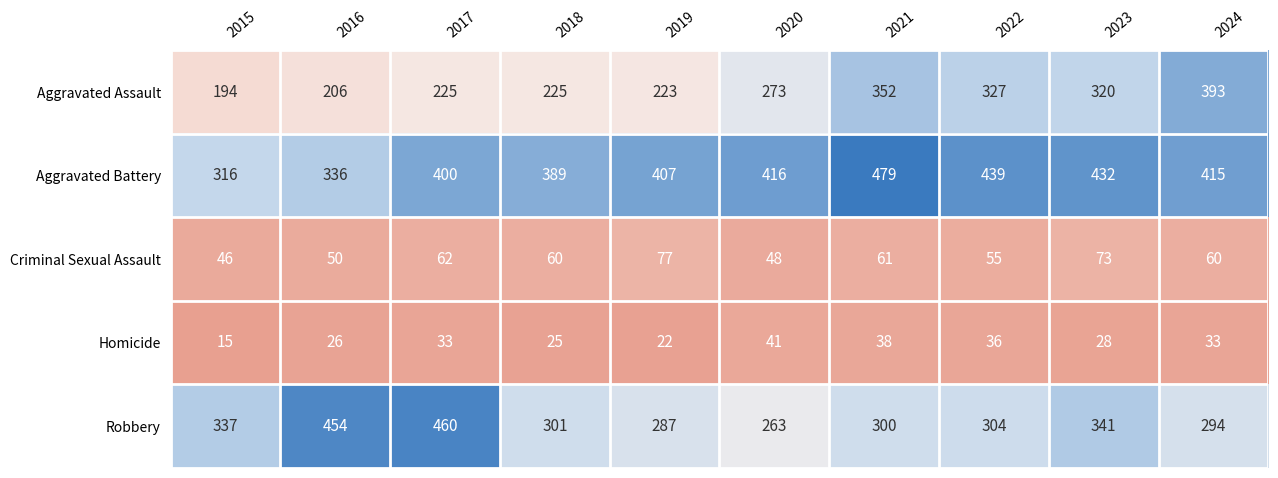

What is the difference between the highest and lowest values at 2022?

403